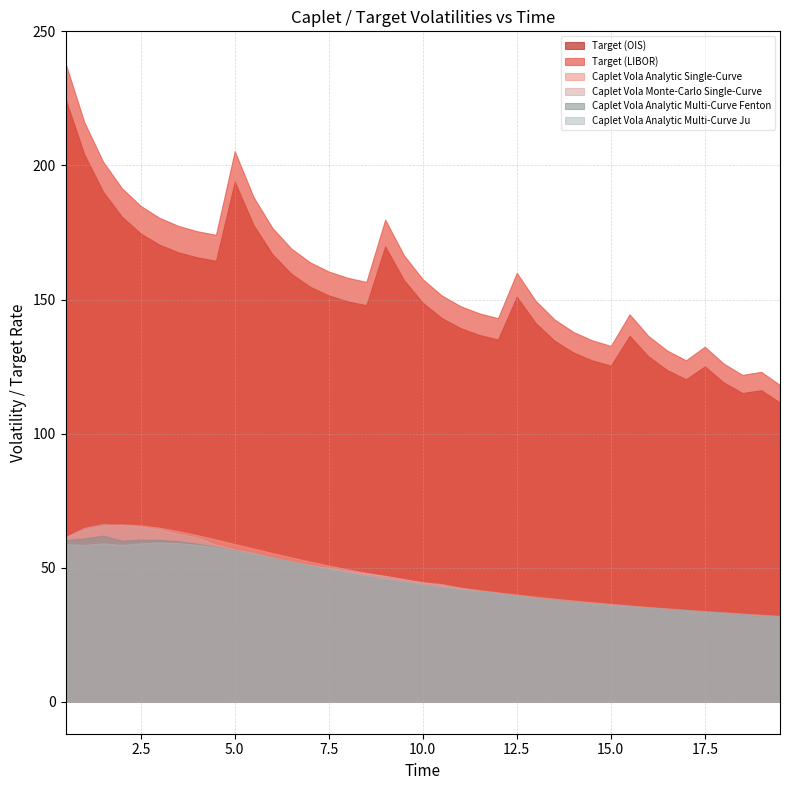

Does the chart have visible grid lines?

Yes